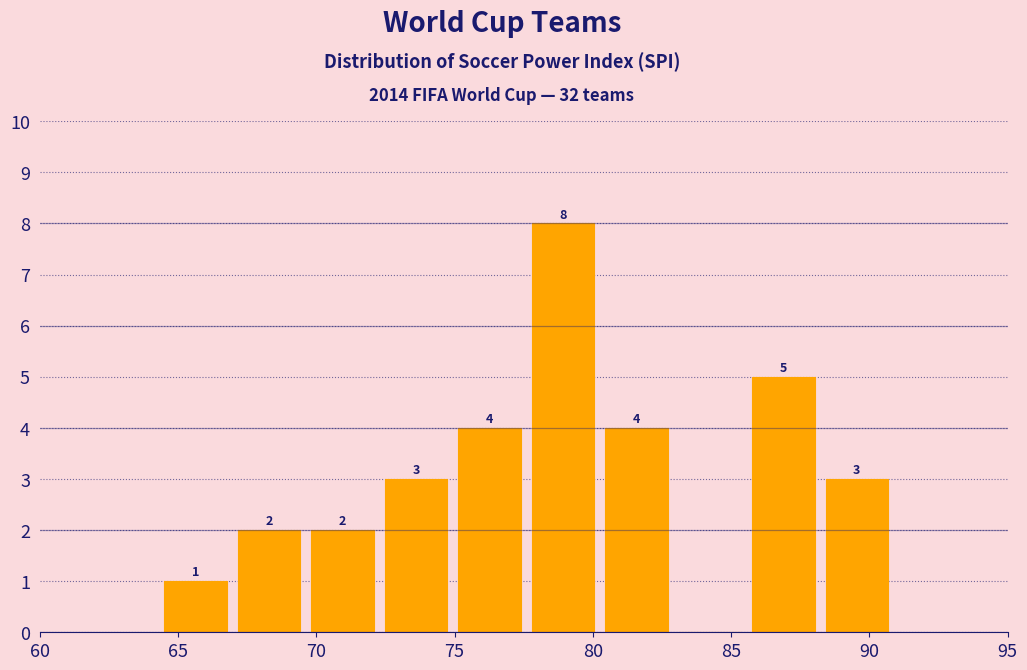

Over which range of the x-axis is the bar tallest?

77.5 to 80.0